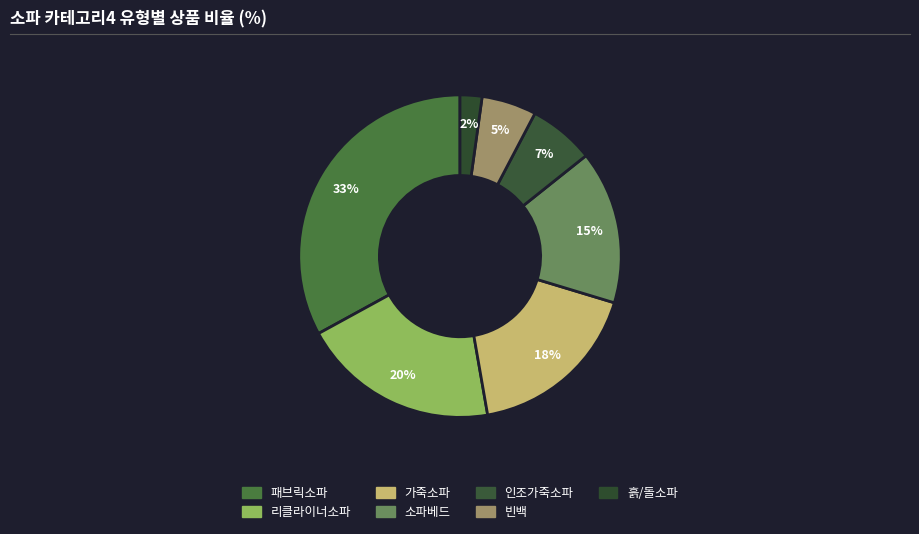

Which category has the smallest portion of the pie?

흙/돌소파